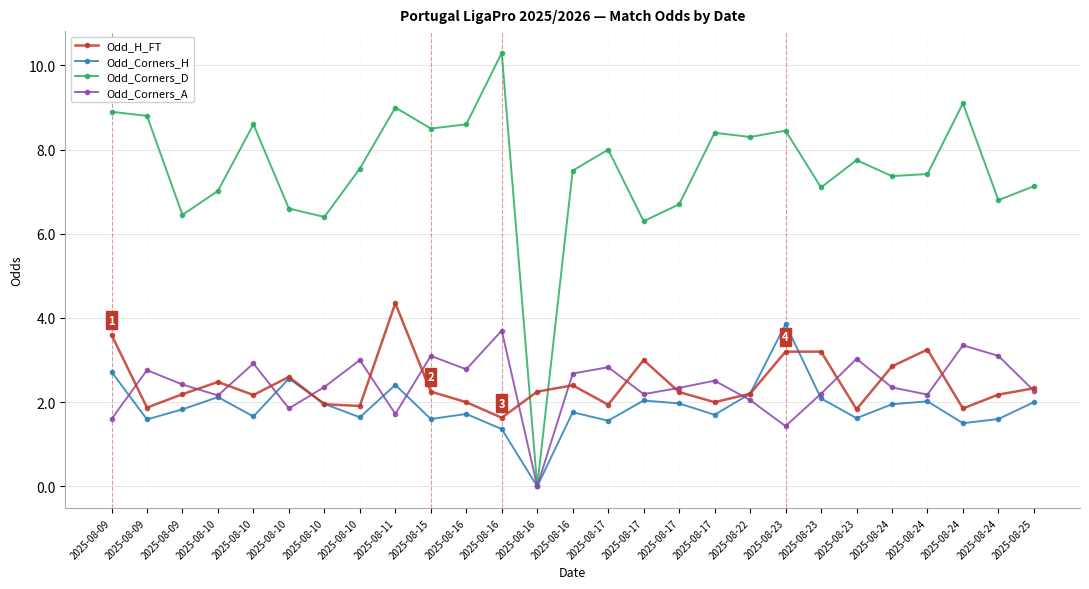

How many lines are shown in the chart?

4